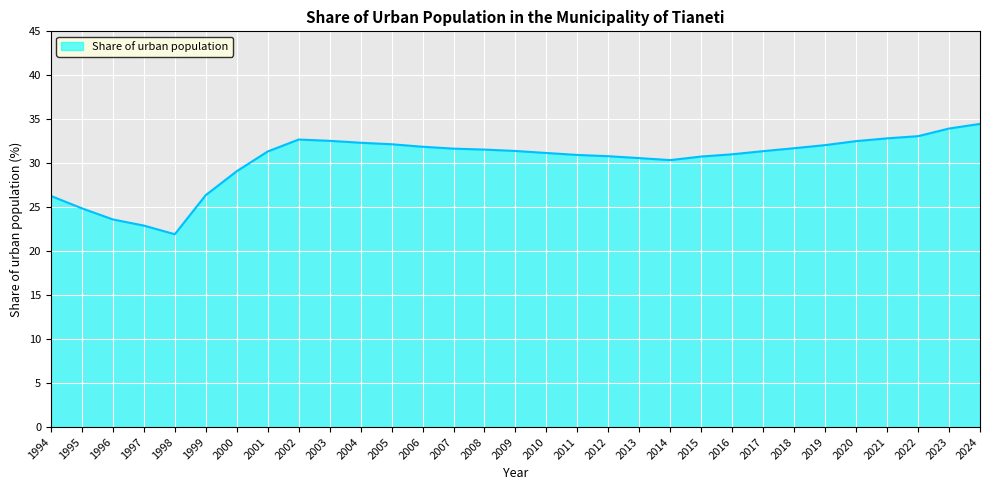

Count the number of data series in this chart.

1